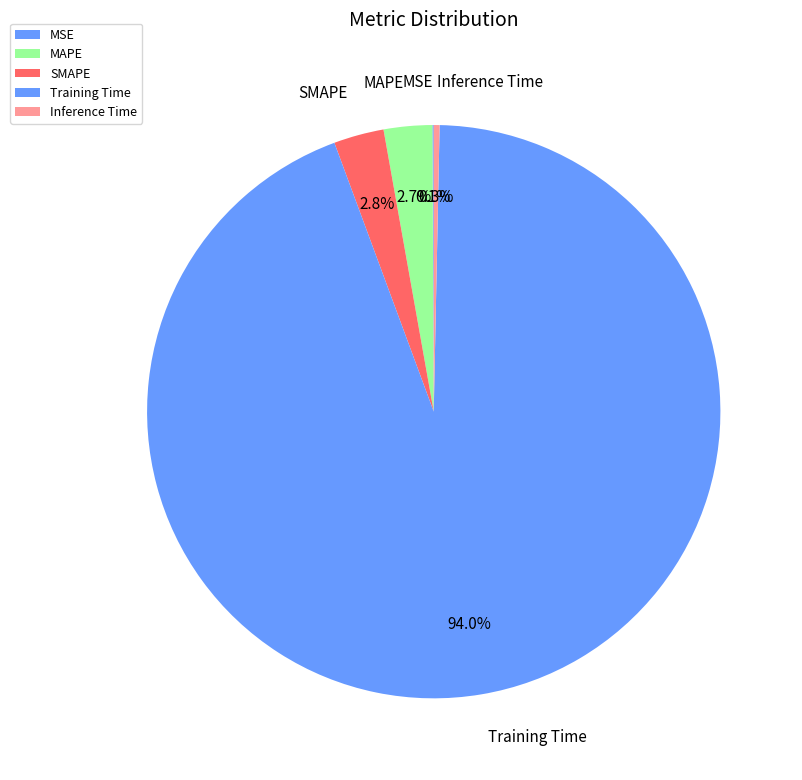

Between SMAPE and Inference Time, which is larger?

SMAPE